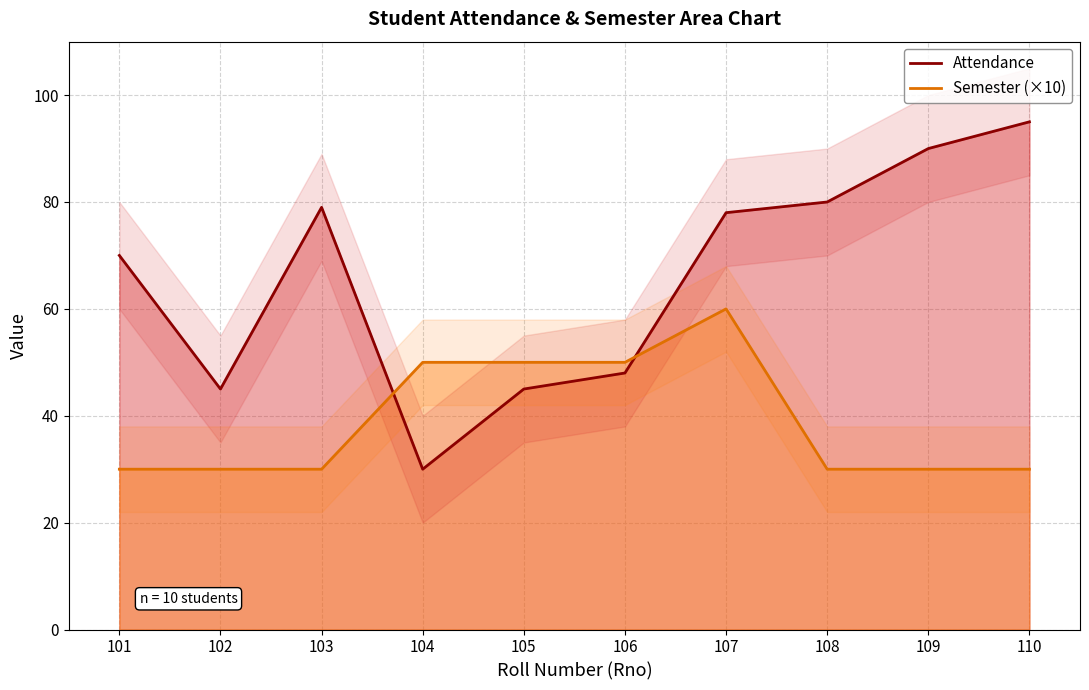

Read the Attendance value at 110, to the nearest 5.

95